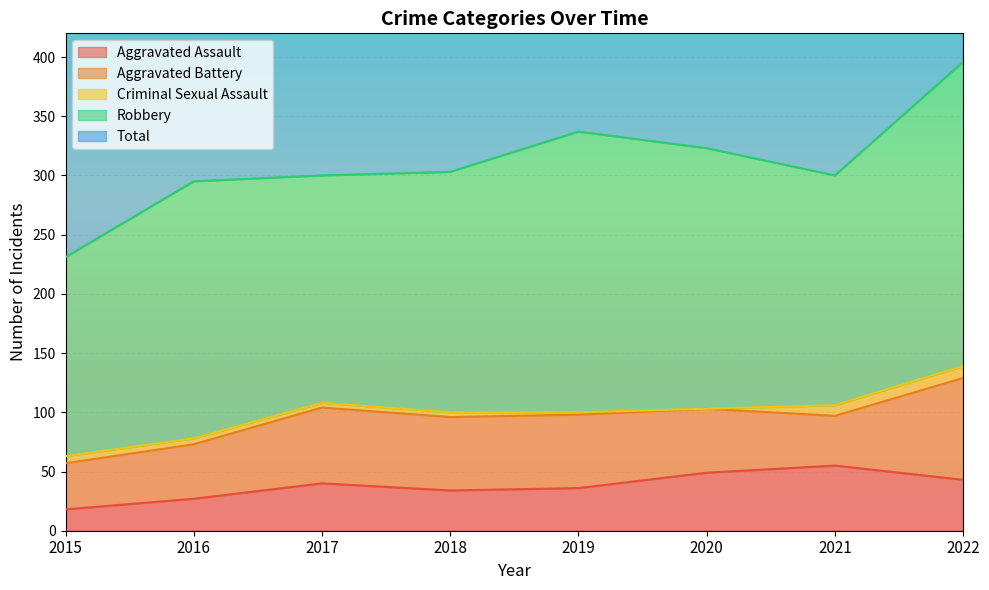

Which category has the highest value across all series?

2022